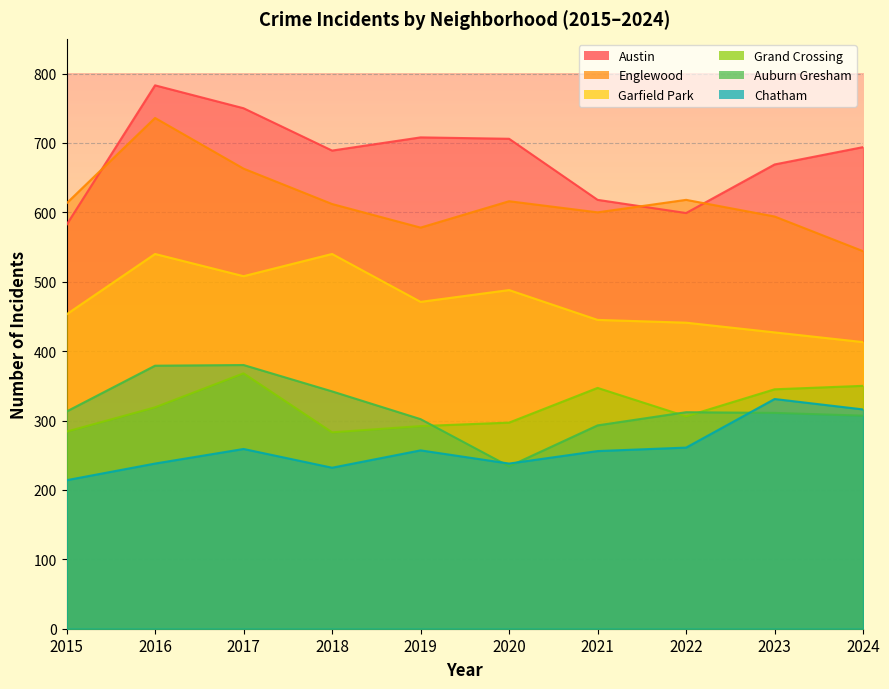

Where is the first local minimum for Grand Crossing?

2018